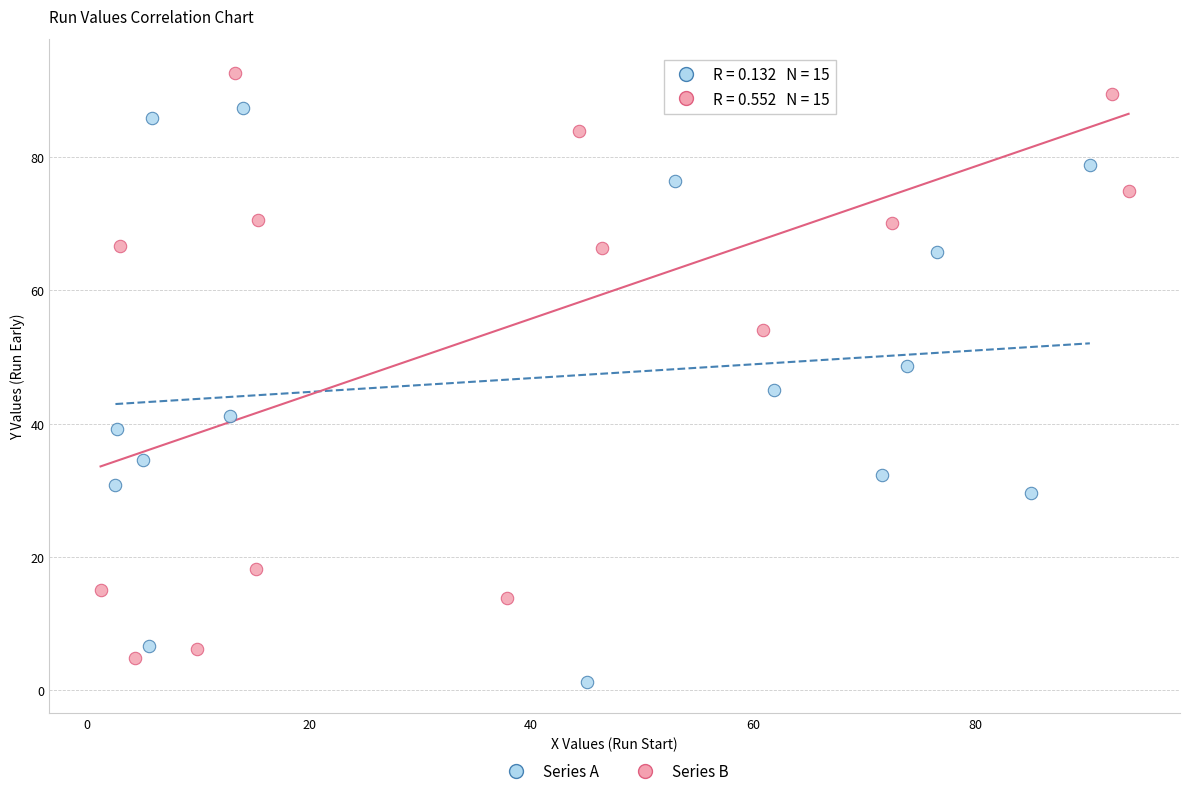

Which series contains the highest Y value?

Series B